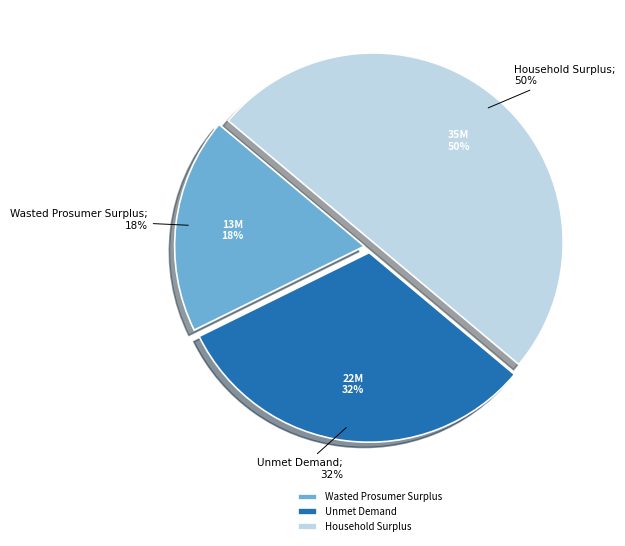

How many segments does this pie chart have?

3